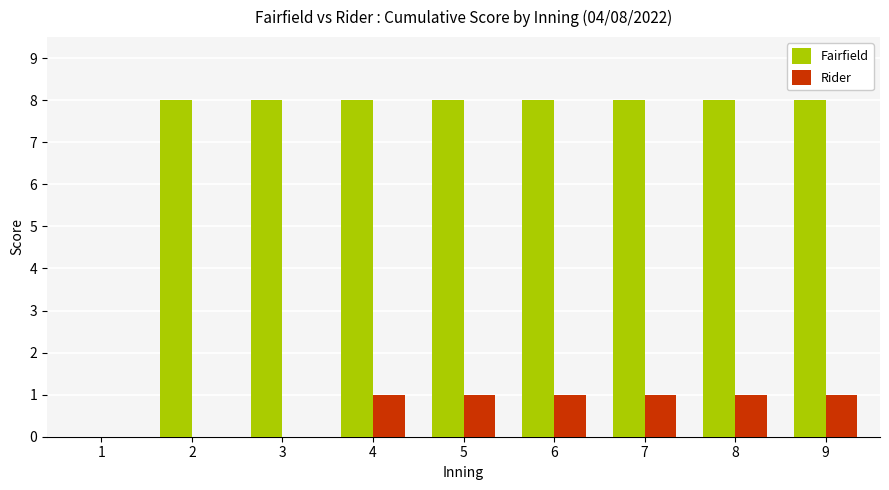

How many groups of bars are there?

9